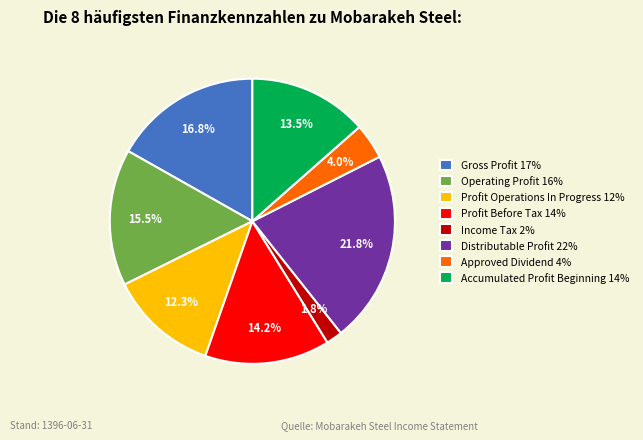

What is the ratio of the value at Operating Profit 16% to the value at Profit Before Tax 14%?

1.1